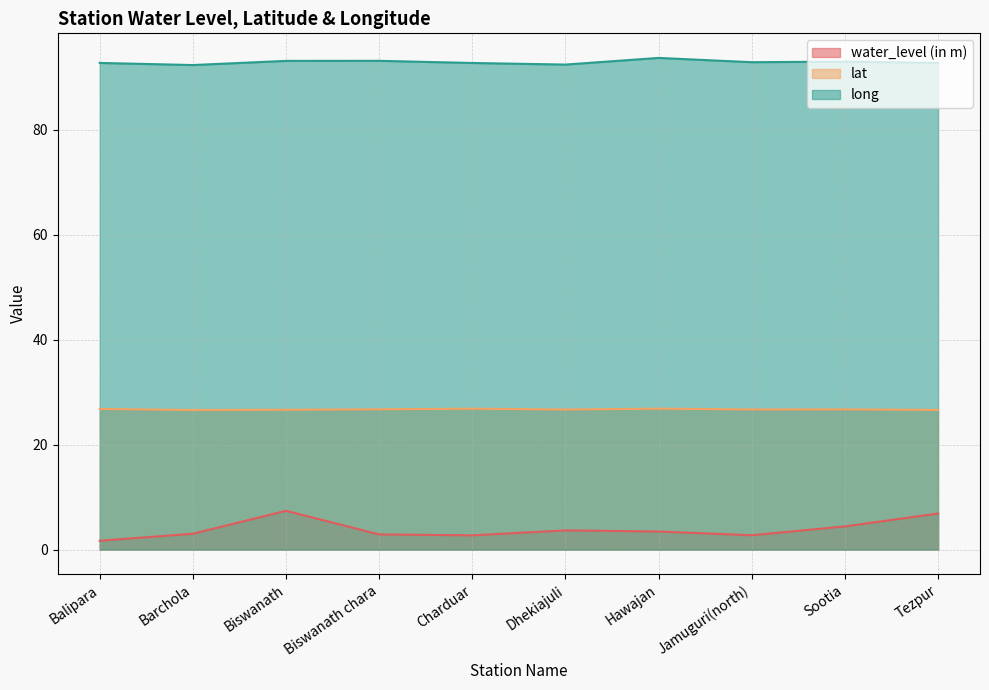

True or false: long and lat intersect in this chart.

False